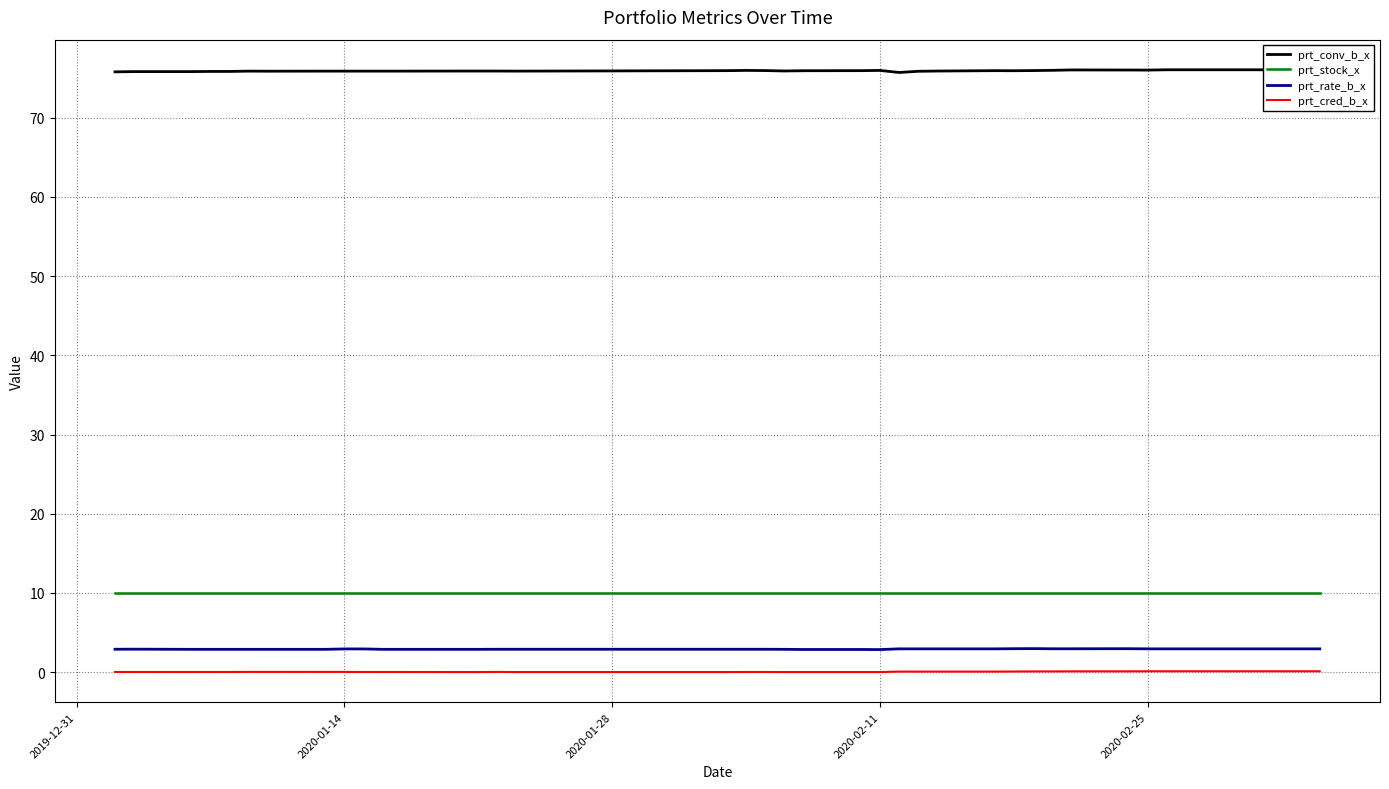

Reading right to left, what are all the values shown in this chart?

prt_conv_b_x: 76.1	76.1	76.1	76.1	76.1	76.1	76.1	76.0	76.0	76.0	76.0	76.0	75.9	76.0	75.9	75.9	75.7	76.0	76.0	75.9	75.9	76.0	76.0	76.0	75.9	75.9	75.9	75.9	75.9	75.9	75.9	75.9	75.9	75.9	75.9	75.8	75.8	75.8	75.8	75.8
prt_stock_x: 10.0	10.0	10.0	10.0	10.0	10.0	10.0	10.0	10.0	10.0	10.0	10.0	10.0	10.0	10.0	10.0	10.0	10.0	10.0	10.0	10.0	10.0	10.0	10.0	10.0	10.0	10.0	10.0	10.0	10.0	10.0	10.0	10.0	10.0	10.0	10.0	10.0	10.0	10.0	10.0
prt_rate_b_x: 2.9	2.9	2.9	2.9	2.9	2.9	2.9	2.9	3.0	2.9	2.9	3.0	3.0	2.9	2.9	2.9	2.9	2.8	2.9	2.9	2.9	2.9	2.9	2.9	2.9	2.9	2.9	2.9	2.9	2.9	2.9	2.9	2.9	2.9	2.9	2.9	2.9	2.9	2.9	2.9
prt_cred_b_x: 0.1	0.1	0.1	0.1	0.1	0.1	0.1	0.1	0.1	0.1	0.1	0.1	0.1	0.1	0.1	0.1	0.1	0.0	0.0	0.0	0.0	0.0	0.0	0.0	0.0	0.0	0.0	0.0	0.0	0.0	0.0	0.0	0.0	0.0	0.0	0.0	0.0	0.0	0.0	0.0